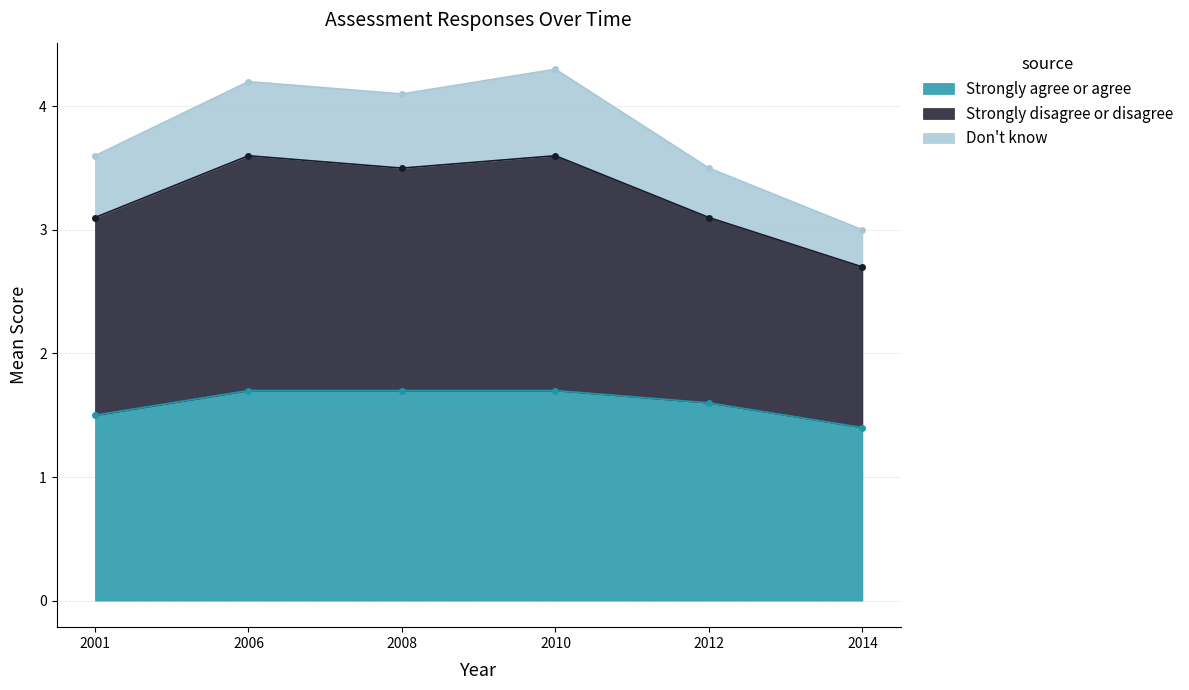

What is the difference between the highest and lowest values at 2001?

2.1